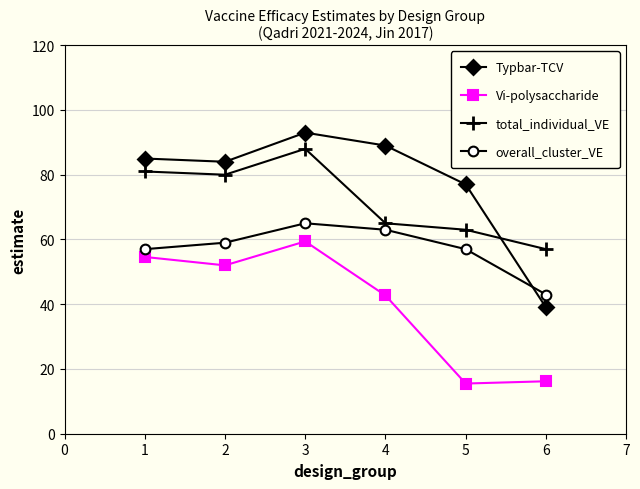

True or false: overall_cluster_VE and total_individual_VE cross at least once.

False